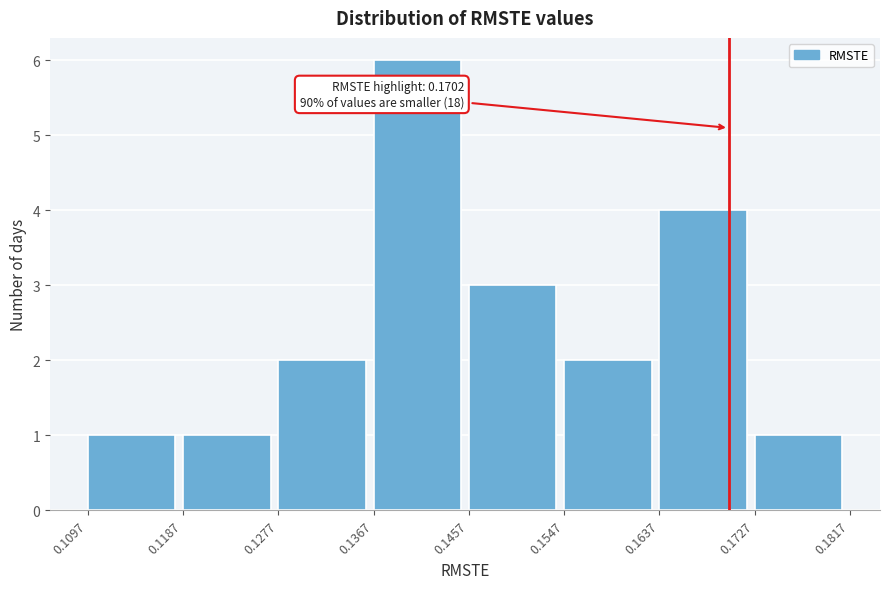

Which range on the x-axis has the tallest bar?

0.1367 to 0.1457